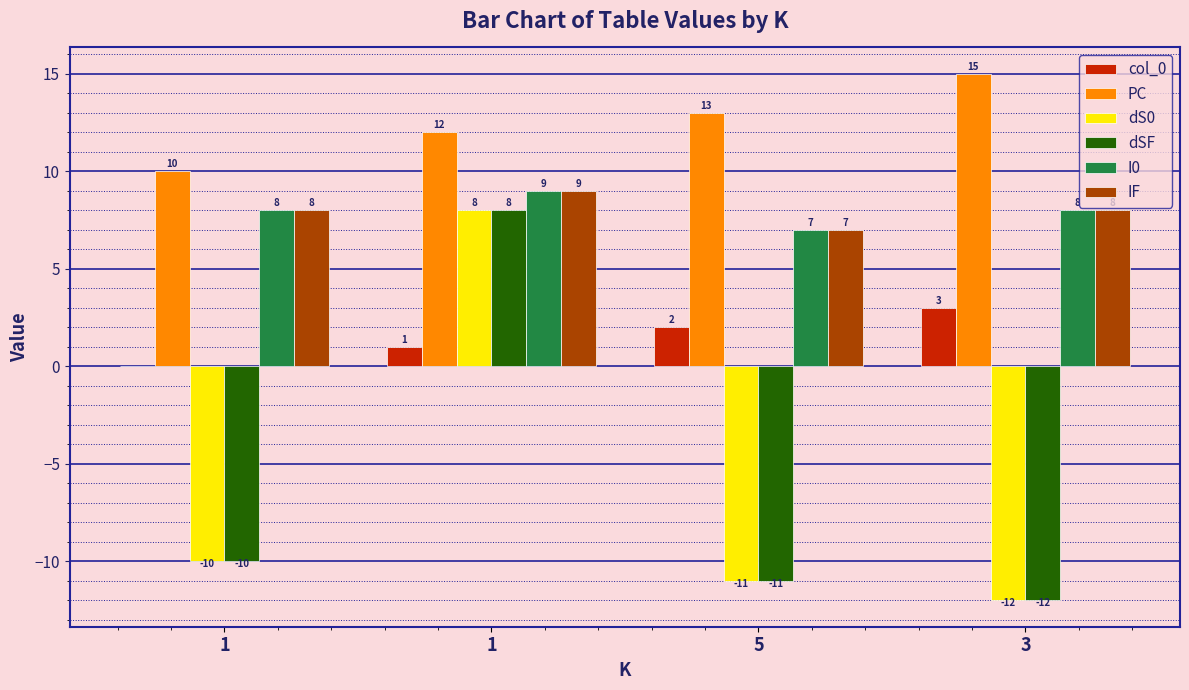

What are all the series names shown in the legend?

col_0, PC, dS0, dSF, I0, IF